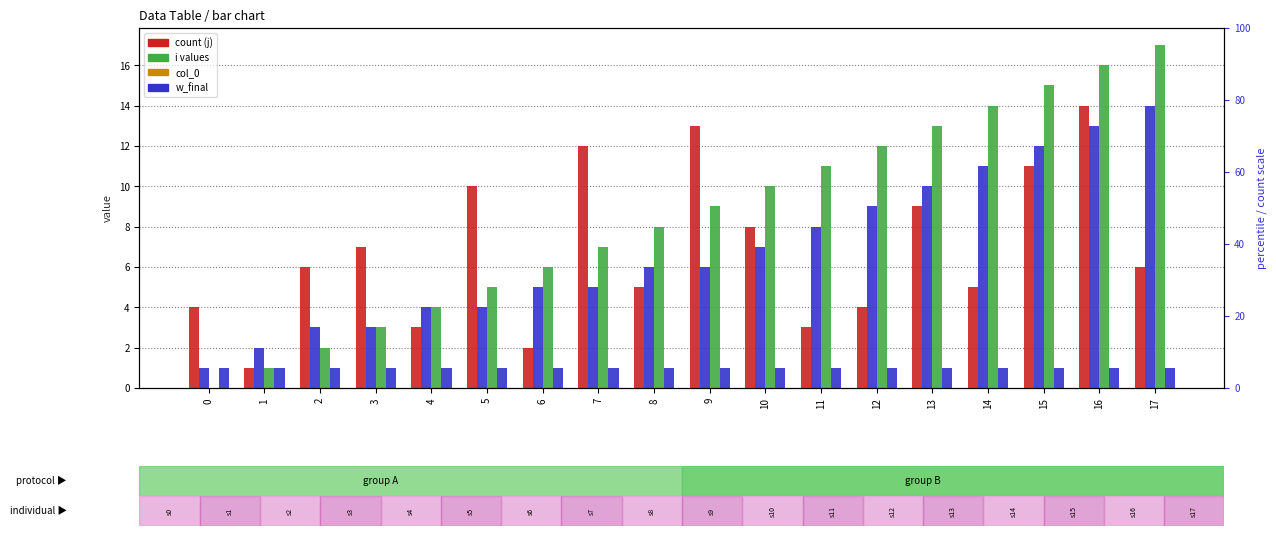

What is the highest value of the i series?

14